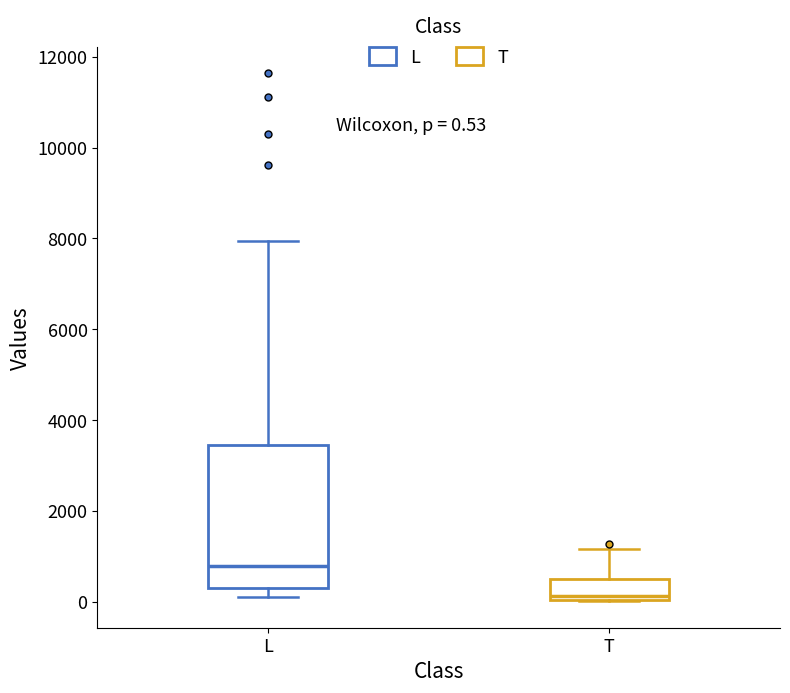

Which box has the lowest median line?

T